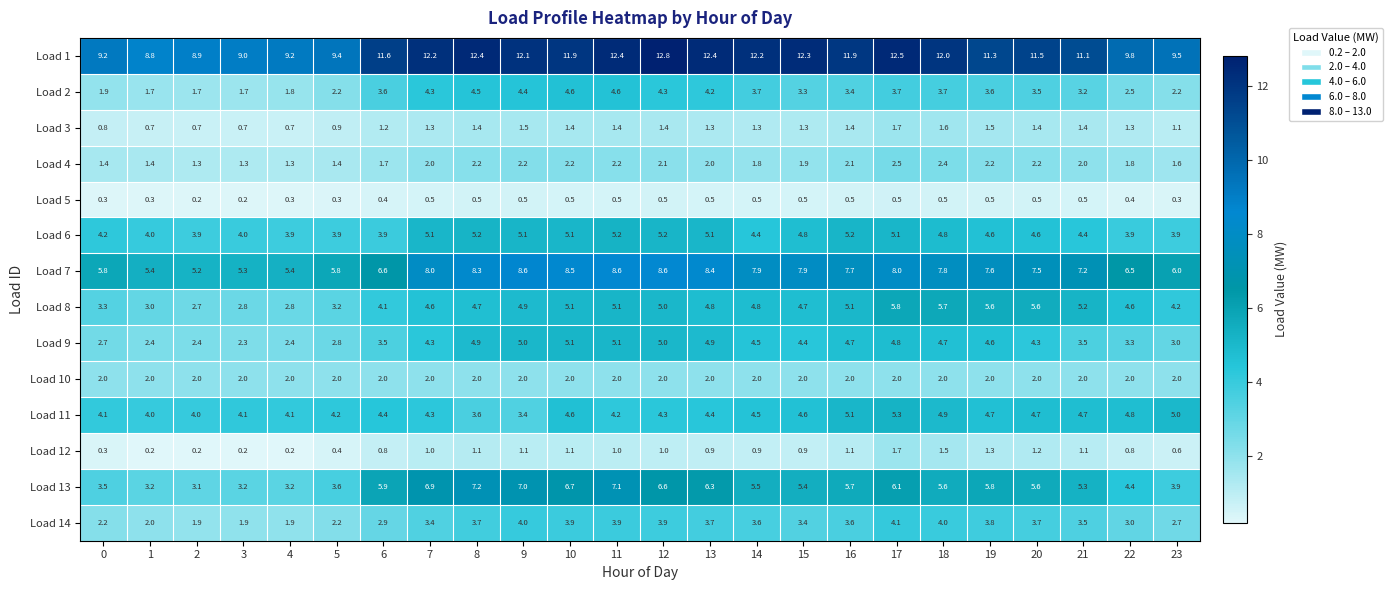

What is the minimum value shown in the chart?

0.2